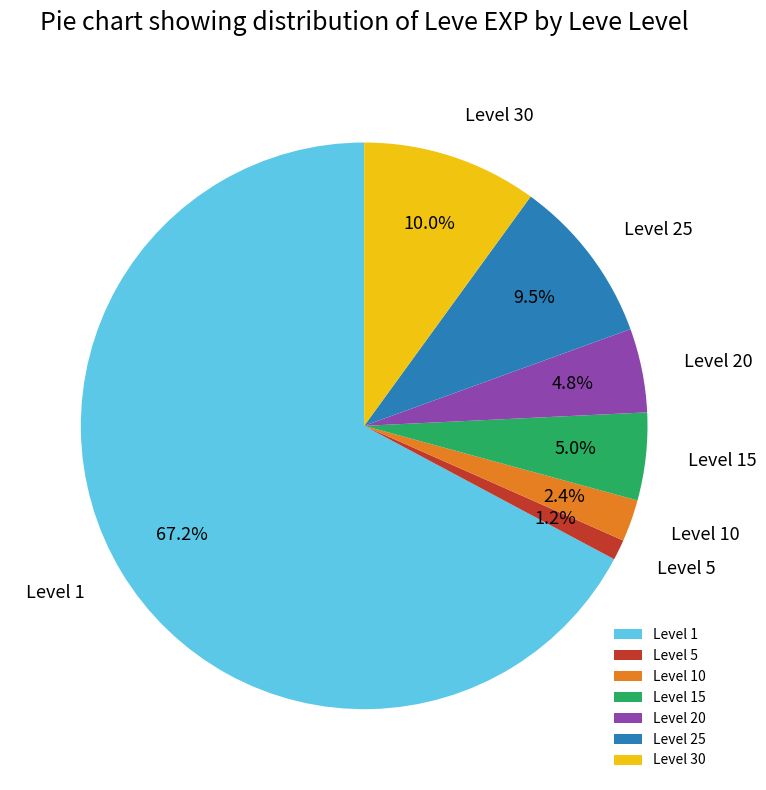

To the nearest percent, what is the average slice percentage?

14%